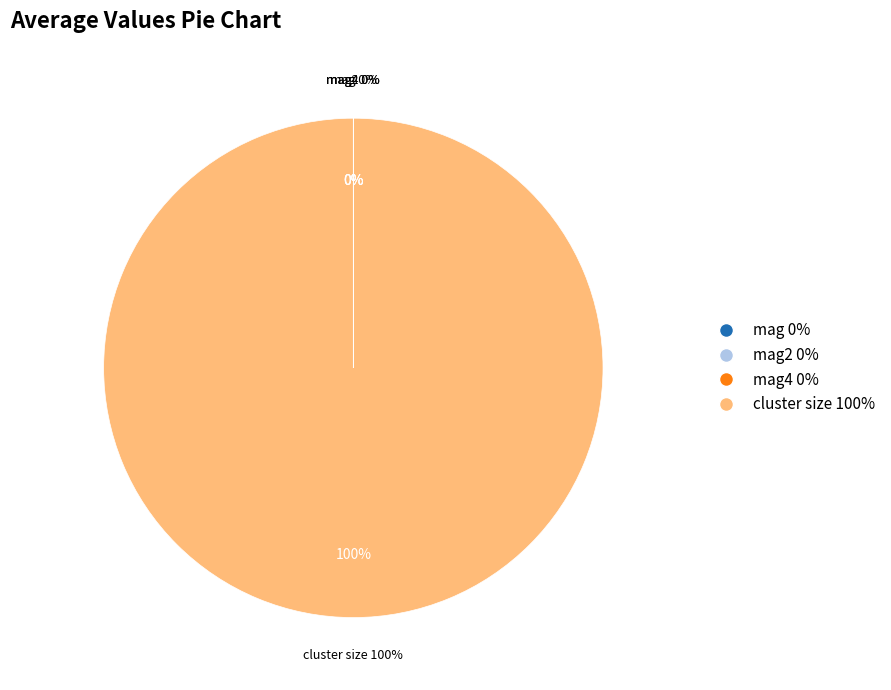

Between mag4 and mag2, which is larger?

mag2